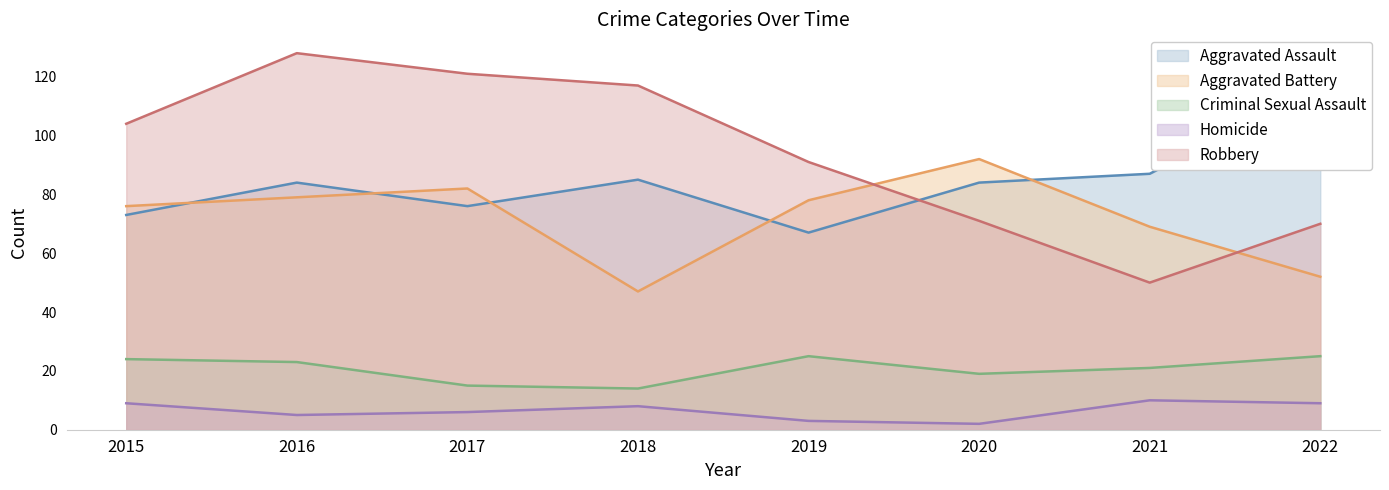

What is the value of the Aggravated Battery point at the 2nd from the left?

79